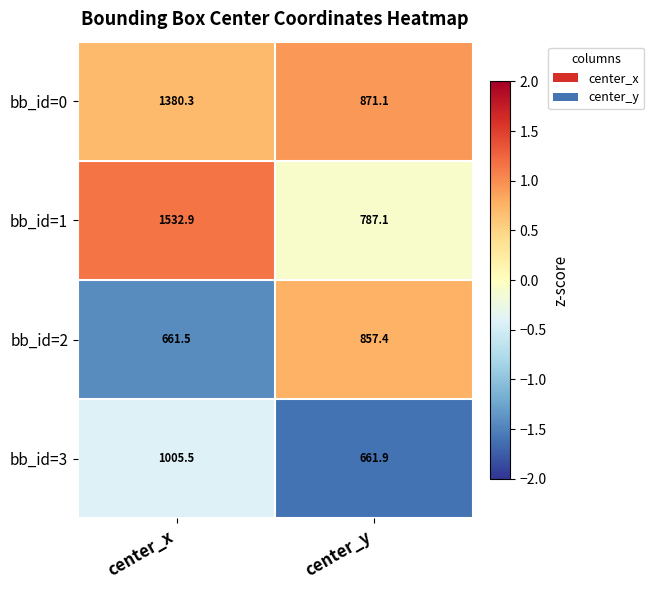

At center_y, list the series in order from largest to smallest.

bb_id=0, bb_id=2, bb_id=1, bb_id=3